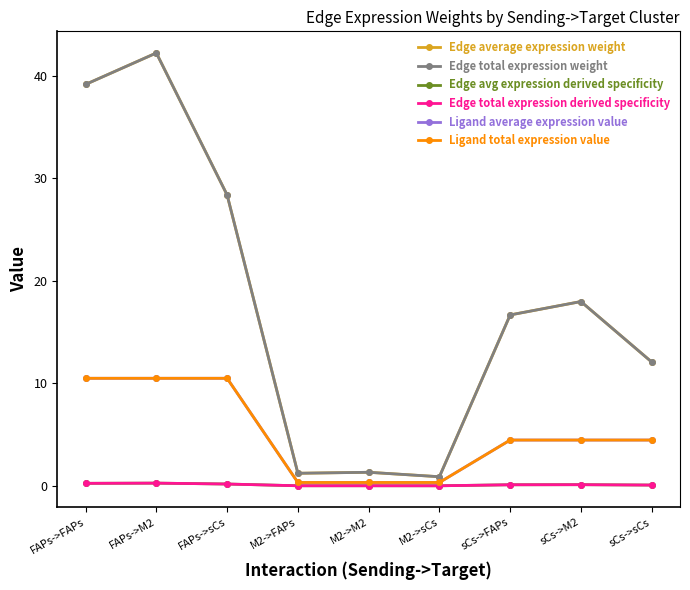

What is the maximum value for Edge total expression weight?

42.2